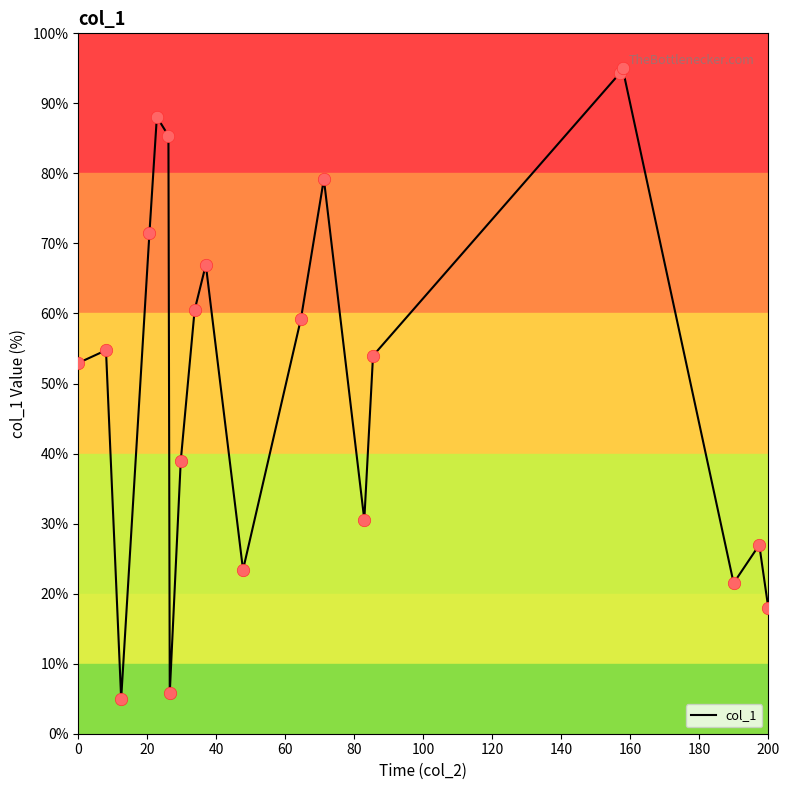

What is the maximum value shown in the chart?

95.0